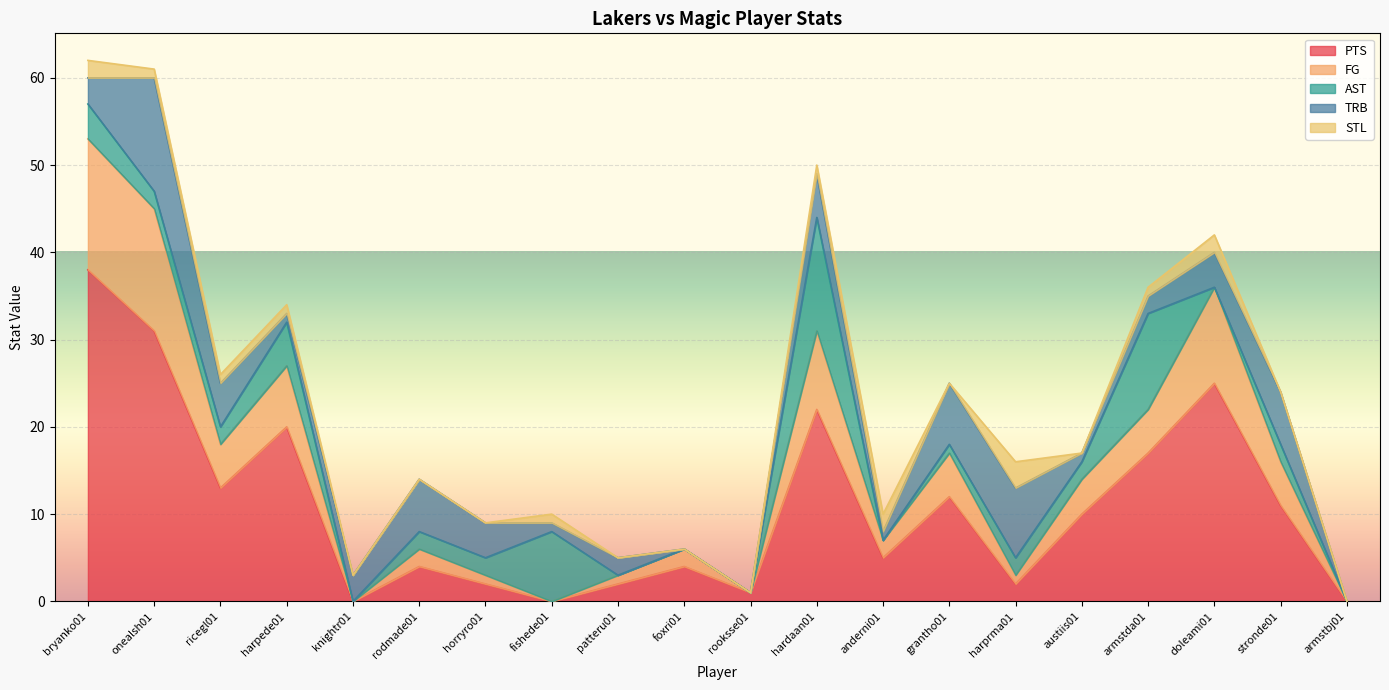

Reading left to right, extract all data points from this chart.

PTS: bryanko01=38	onealsh01=31	ricegl01=13	harpede01=20	knightr01=0	rodmade01=4	horryro01=2	fishede01=0	patteru01=2	foxri01=4	rooksse01=1	hardaan01=22	anderni01=5	grantho01=12	harprma01=2	austiis01=10	armstda01=17	doleami01=25	stronde01=11	armstbj01=0
FG: bryanko01=15	onealsh01=14	ricegl01=5	harpede01=7	knightr01=0	rodmade01=2	horryro01=1	fishede01=0	patteru01=1	foxri01=2	rooksse01=0	hardaan01=9	anderni01=2	grantho01=5	harprma01=1	austiis01=4	armstda01=5	doleami01=11	stronde01=5	armstbj01=0
AST: bryanko01=4	onealsh01=2	ricegl01=2	harpede01=5	knightr01=0	rodmade01=2	horryro01=2	fishede01=8	patteru01=0	foxri01=0	rooksse01=0	hardaan01=13	anderni01=0	grantho01=1	harprma01=2	austiis01=2	armstda01=11	doleami01=0	stronde01=2	armstbj01=0
TRB: bryanko01=3	onealsh01=13	ricegl01=5	harpede01=1	knightr01=3	rodmade01=6	horryro01=4	fishede01=1	patteru01=2	foxri01=0	rooksse01=0	hardaan01=5	anderni01=1	grantho01=7	harprma01=8	austiis01=1	armstda01=2	doleami01=4	stronde01=6	armstbj01=0
STL: bryanko01=2	onealsh01=1	ricegl01=1	harpede01=1	knightr01=0	rodmade01=0	horryro01=0	fishede01=1	patteru01=0	foxri01=0	rooksse01=0	hardaan01=1	anderni01=2	grantho01=0	harprma01=3	austiis01=0	armstda01=1	doleami01=2	stronde01=0	armstbj01=0